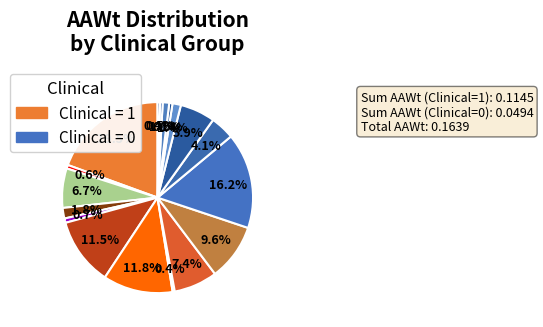

Count the number of slices in the pie.

18